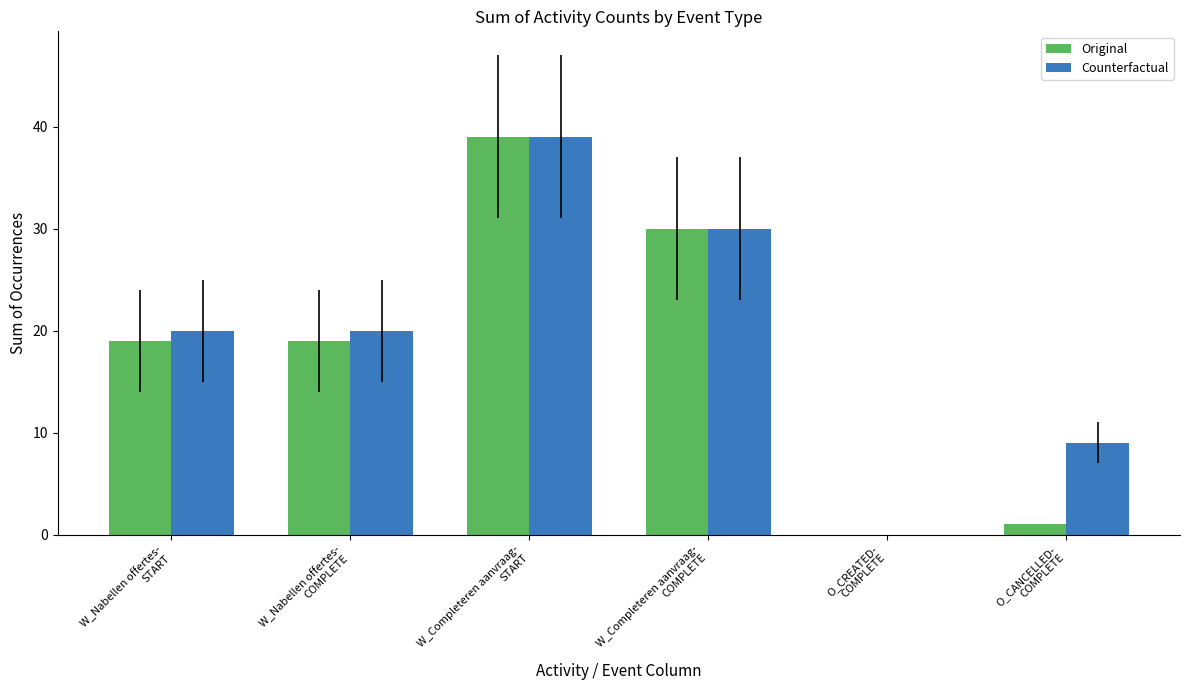

What is the sum of all Counterfactual values?

118